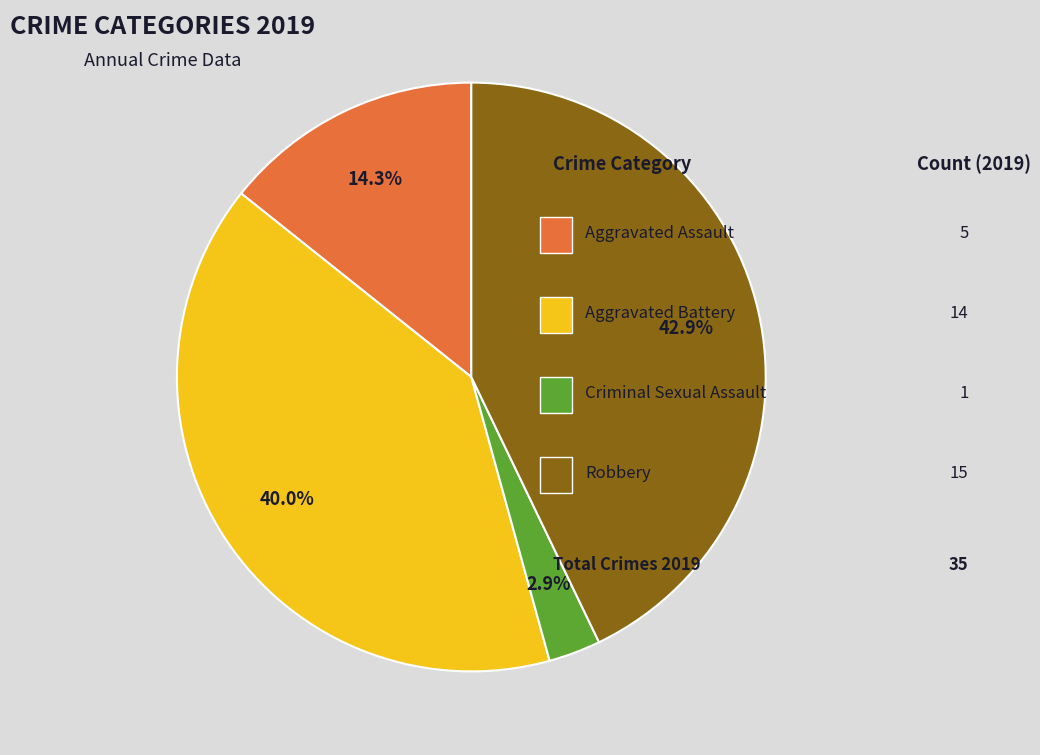

Is there a majority slice in this chart?

No